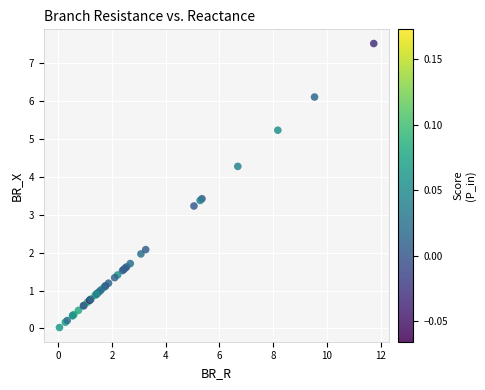

What Y value in the scatter plot is closest to 3?

3.2